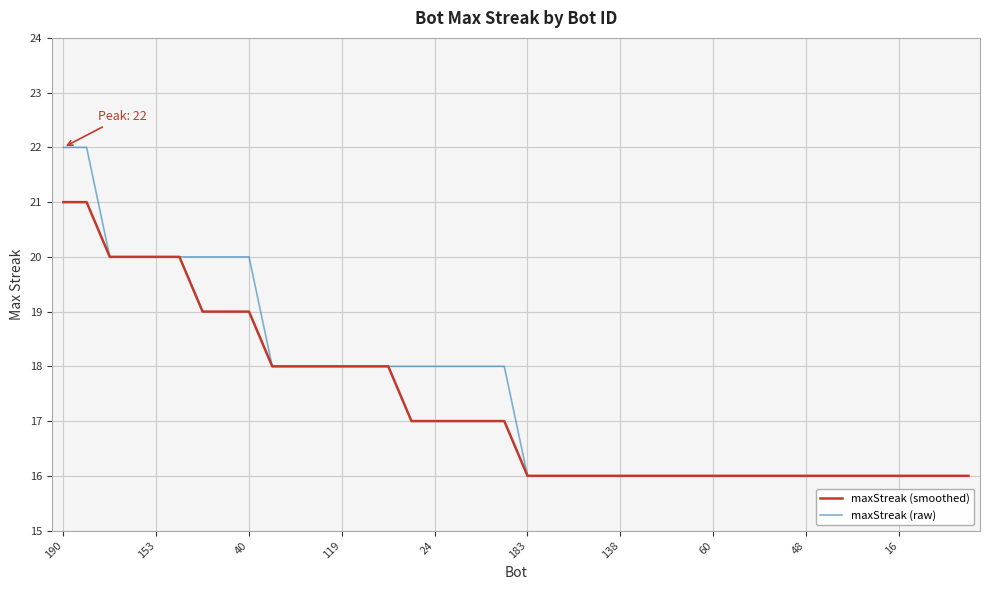

What is the maximum value for maxStreak (raw)?

22